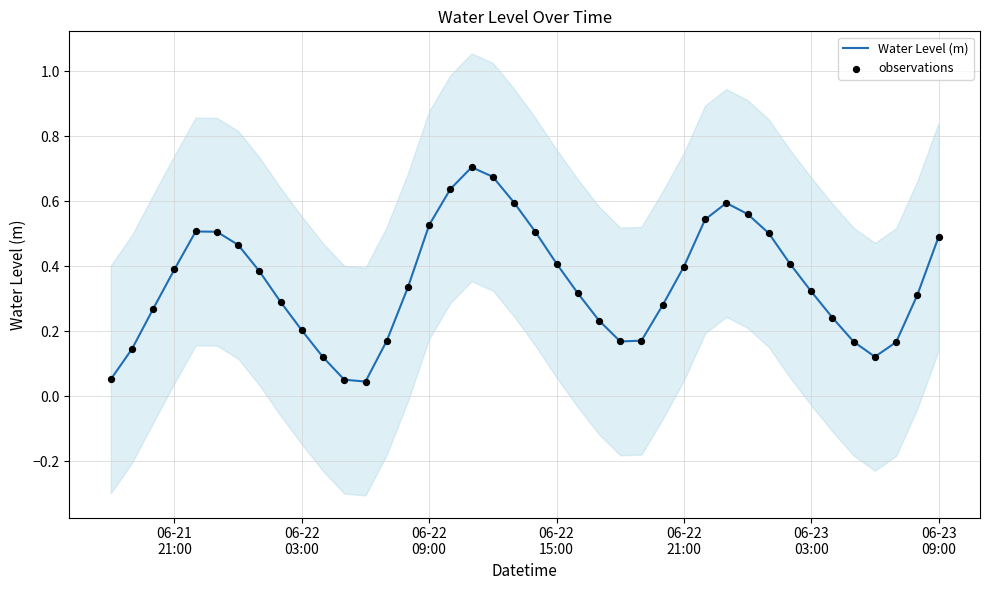

At how many categories does at least one series exceed 0?

40